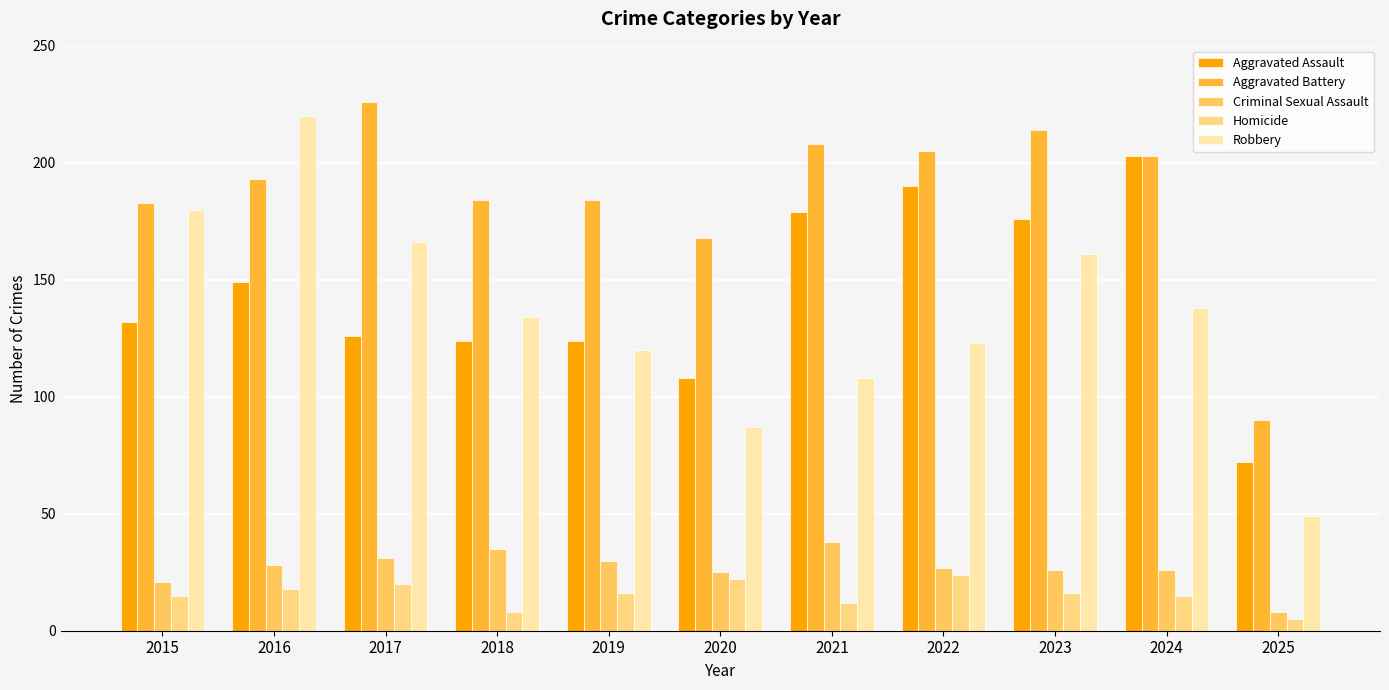

Where is Robbery nearest to the value 134?

2018